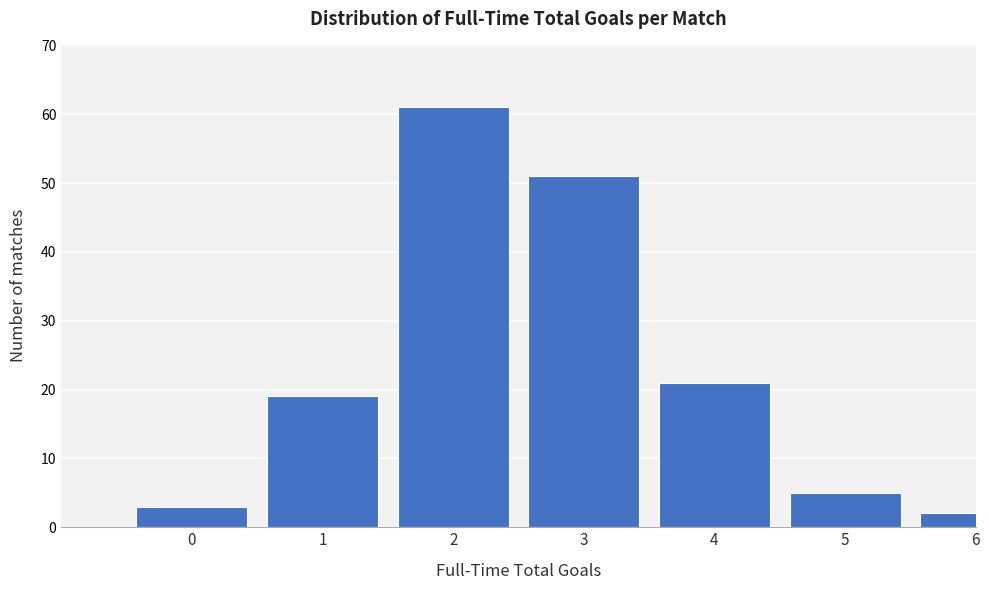

Reading left to right, transcribe all the data shown in this chart.

0=3	1=19	2=61	3=51	4=21	5=5	6=2